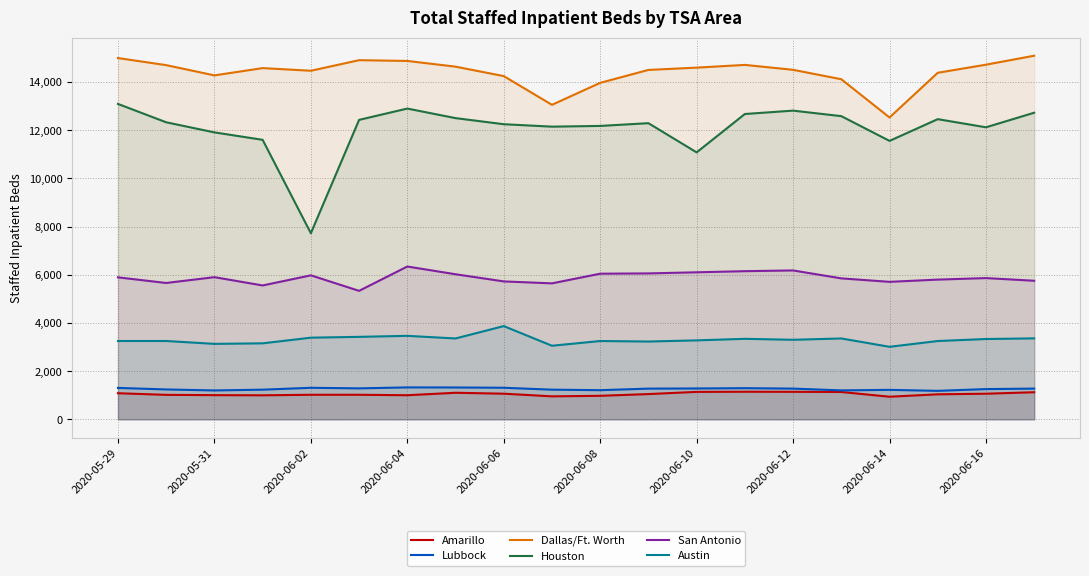

Reading left to right, what are all the values shown in this chart?

Amarillo: 1083	1016	1004	997	1019	1019	1000	1102	1064	954	976	1048	1139	1145	1142	1135	938	1038	1063	1124
Lubbock: 1304	1240	1199	1231	1309	1285	1325	1322	1310	1231	1210	1274	1281	1293	1275	1201	1223	1182	1255	1276
Dallas/Ft. Worth: 14994	14700	14275	14577	14467	14906	14874	14637	14245	13053	13965	14501	14596	14710	14506	14115	12528	14383	14719	15091
Houston: 13090	12328	11909	11600	7723	12428	12898	12501	12248	12147	12177	12291	11079	12672	12812	12583	11556	12458	12120	12725
San Antonio: 5892	5659	5900	5556	5976	5332	6342	6021	5724	5643	6044	6056	6102	6149	6179	5850	5706	5799	5862	5751
Austin: 3251	3251	3132	3154	3389	3423	3465	3356	3869	3054	3250	3229	3277	3341	3301	3356	3010	3250	3333	3360